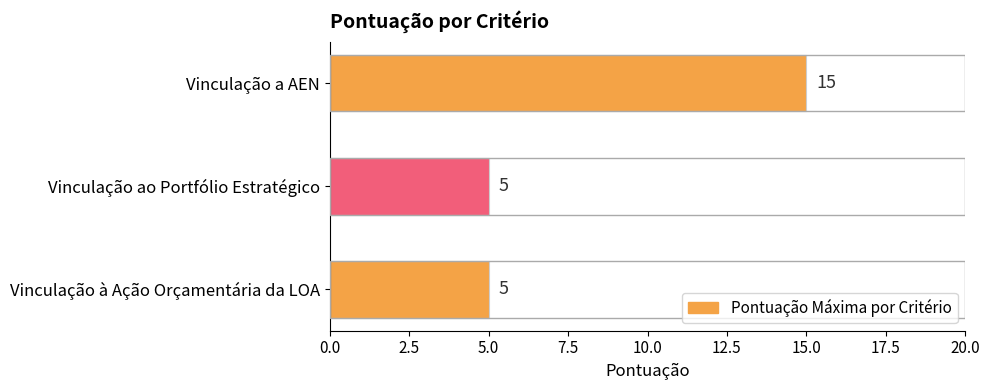

What position from the bottom is Vinculação ao Portfólio Estratégico?

2